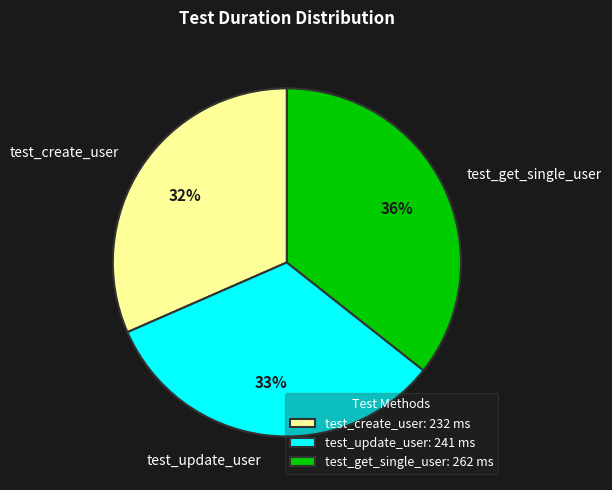

True or false: test_get_single_user accounts for 36% of the total.

True